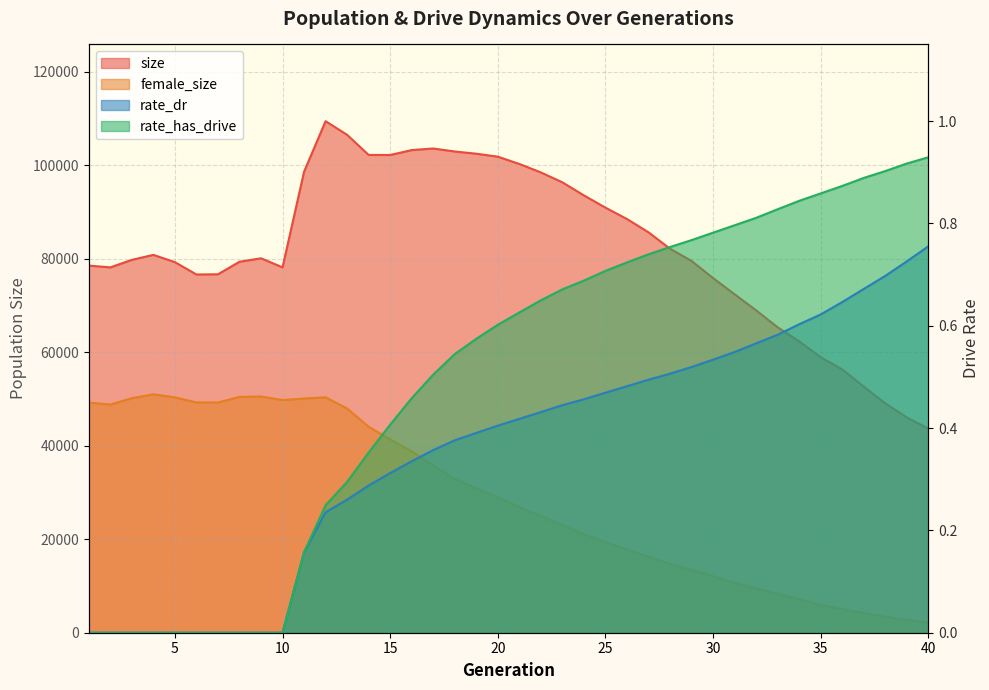

Reading right to left, transcribe all the data shown in this chart.

size: 40=43644.0	39=46048.0	38=49060.0	37=52627.0	36=56308.0	35=58934.0	34=62307.0	33=65321.0	32=68945.0	31=72383.0	30=75846.0	29=79522.0	28=82126.0	27=85640.0	26=88480.0	25=90915.0	24=93531.0	23=96329.0	22=98451.0	21=100256.0	20=101818.0	19=102450.0	18=102924.0	17=103567.0	16=103225.0	15=102177.0	14=102186.0	13=106492.0	12=109408.0	11=98603.0	10=78147.0	9=80081.0	8=79345.0	7=76663.0	6=76623.0	5=79259.0	4=80816.0	3=79746.0	2=78135.0	1=78521.0
female_size: 40=2151.0	39=2752.0	38=3435.0	37=4206.0	36=5100.0	35=5965.0	34=7139.0	33=8325.0	32=9507.0	31=10683.0	30=12093.0	29=13444.0	28=14721.0	27=16257.0	26=17794.0	25=19427.0	24=21028.0	23=23087.0	22=24974.0	21=26867.0	20=28981.0	19=30880.0	18=32896.0	17=35763.0	16=38789.0	15=41354.0	14=44050.0	13=47961.0	12=50354.0	11=50087.0	10=49768.0	9=50527.0	8=50435.0	7=49243.0	6=49259.0	5=50351.0	4=50993.0	3=50163.0	2=48804.0	1=49228.0
rate_dr: 40=0.8	39=0.7	38=0.7	37=0.7	36=0.6	35=0.6	34=0.6	33=0.6	32=0.6	31=0.5	30=0.5	29=0.5	28=0.5	27=0.5	26=0.5	25=0.5	24=0.5	23=0.4	22=0.4	21=0.4	20=0.4	19=0.4	18=0.4	17=0.4	16=0.3	15=0.3	14=0.3	13=0.3	12=0.2	11=0.2	10=0.0	9=0.0	8=0.0	7=0.0	6=0.0	5=0.0	4=0.0	3=0.0	2=0.0	1=0.0
rate_has_drive: 40=0.9	39=0.9	38=0.9	37=0.9	36=0.9	35=0.9	34=0.8	33=0.8	32=0.8	31=0.8	30=0.8	29=0.8	28=0.8	27=0.7	26=0.7	25=0.7	24=0.7	23=0.7	22=0.6	21=0.6	20=0.6	19=0.6	18=0.5	17=0.5	16=0.5	15=0.4	14=0.4	13=0.3	12=0.2	11=0.2	10=0.0	9=0.0	8=0.0	7=0.0	6=0.0	5=0.0	4=0.0	3=0.0	2=0.0	1=0.0